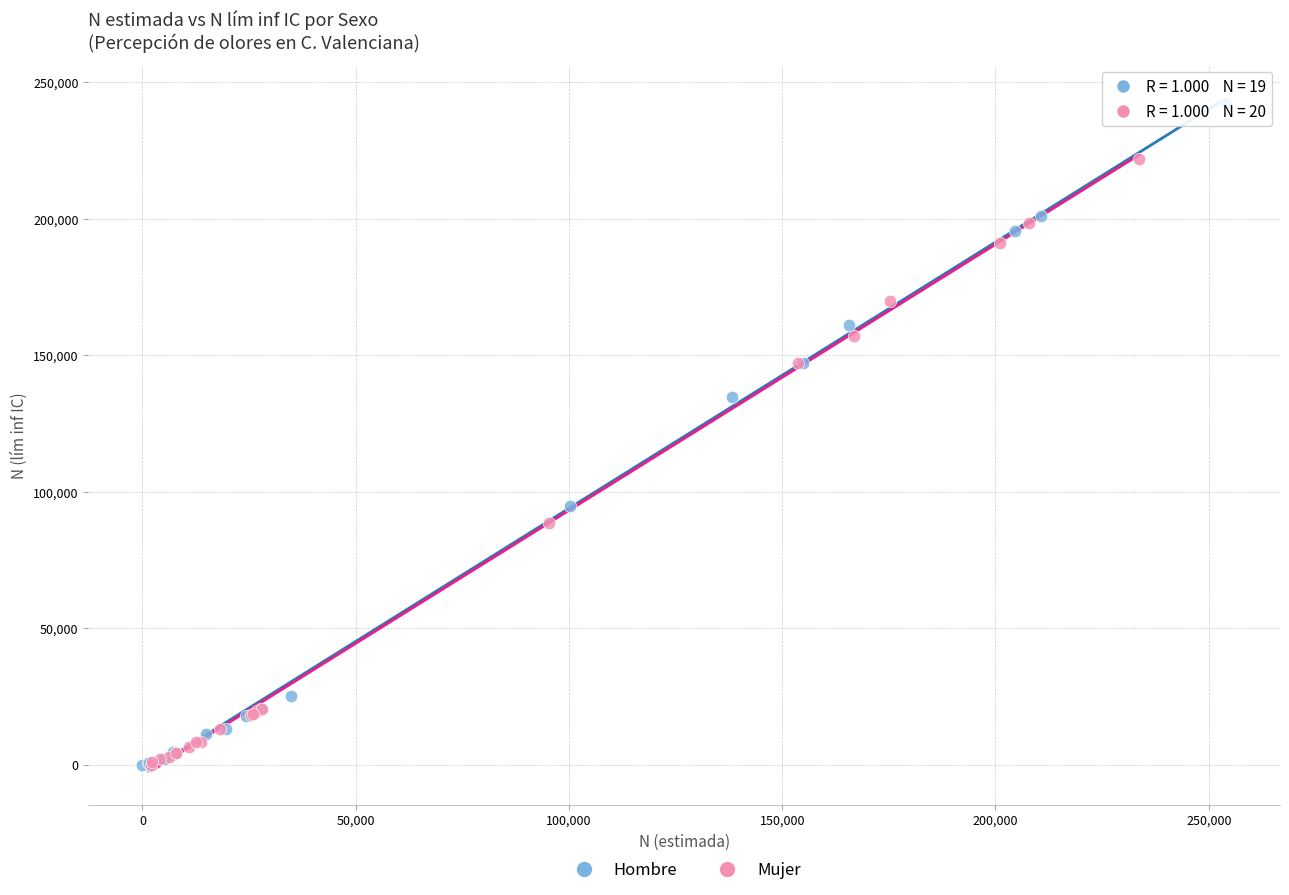

Which series has the widest spread of Y values?

Hombre